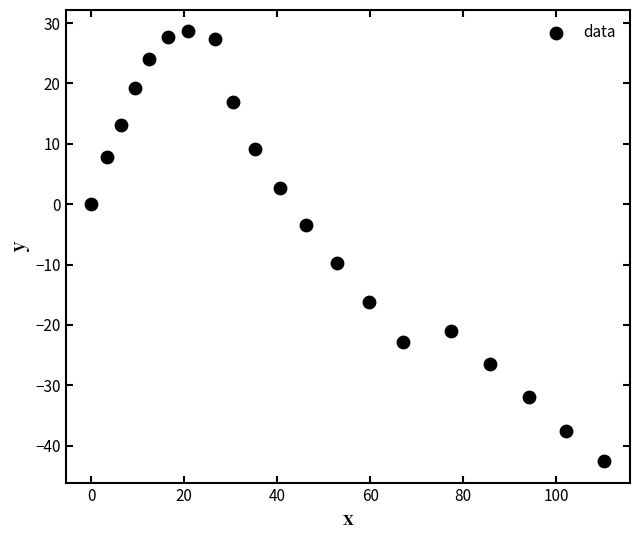

What Y value in the scatter plot is closest to -7?

-9.7